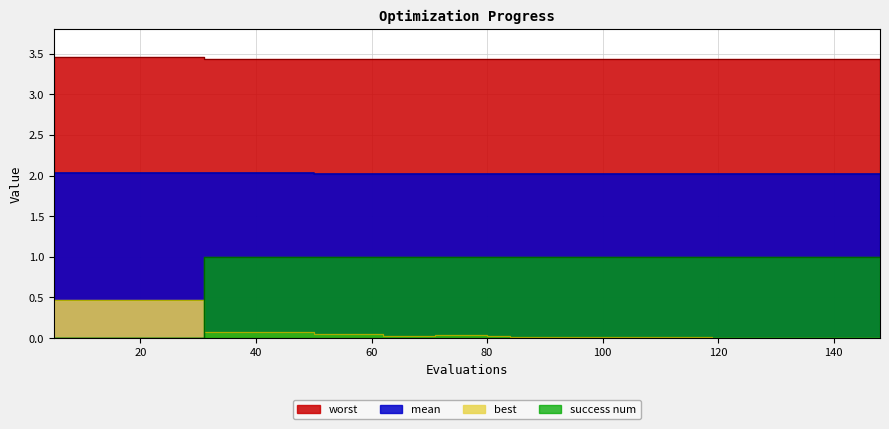

At which label is worst closest to 3?

31